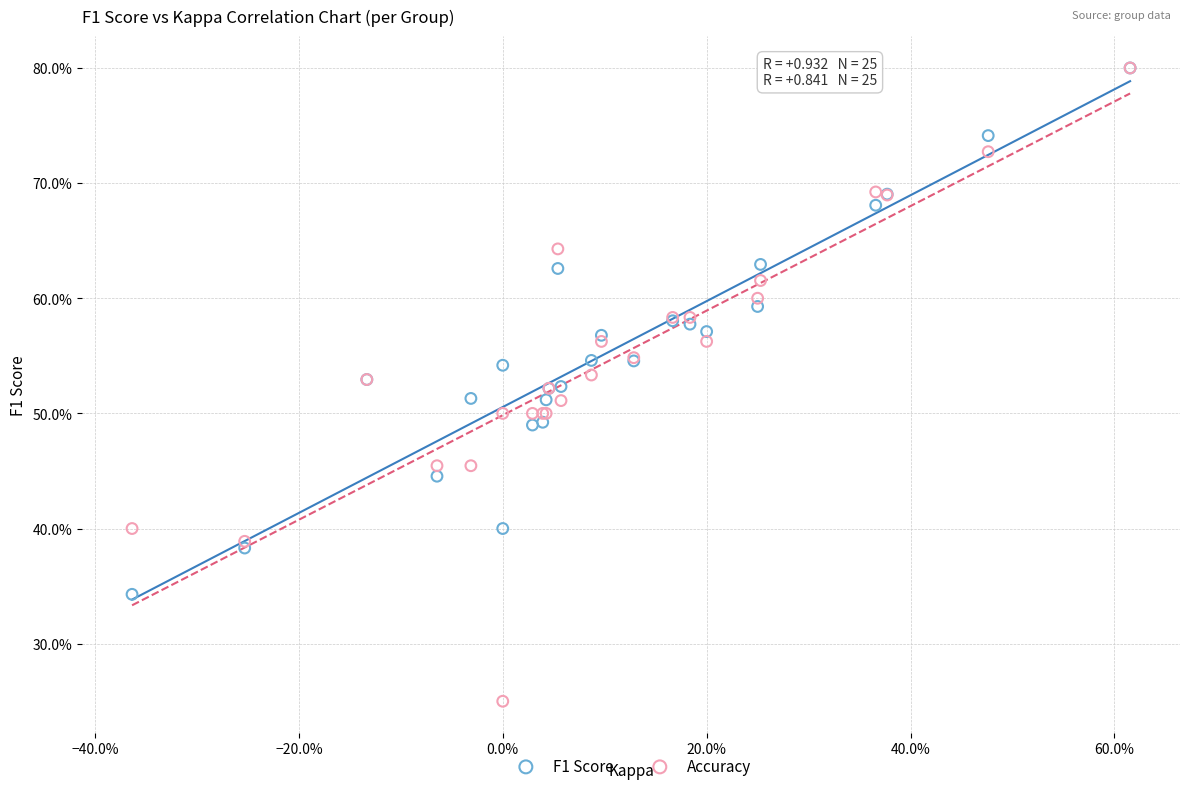

What are all the series names shown in the legend?

F1 Score, Accuracy